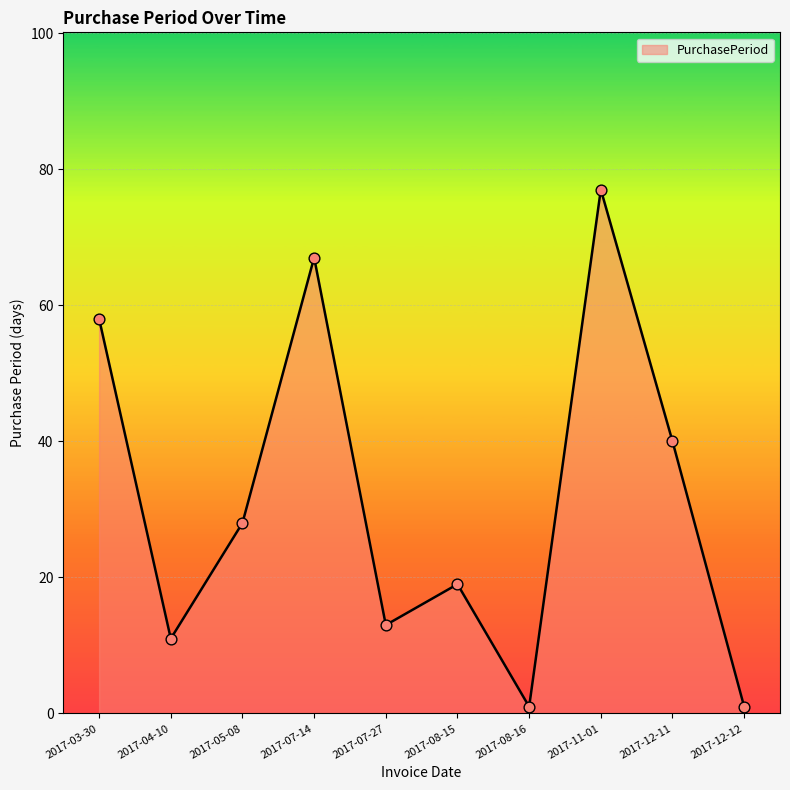

What is the change in value from 2017-07-27 to 2017-11-01?

+64